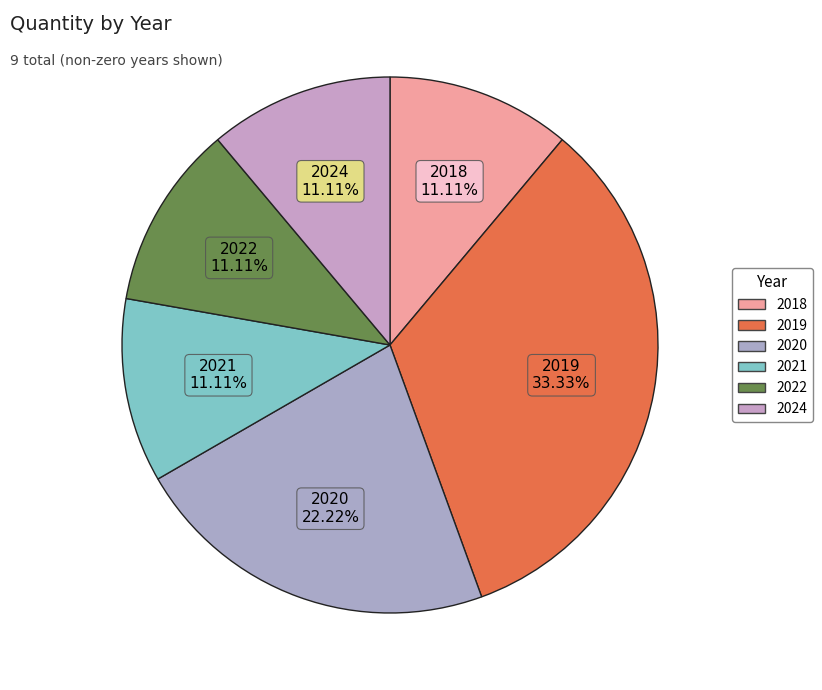

Count the number of slices in the pie.

6